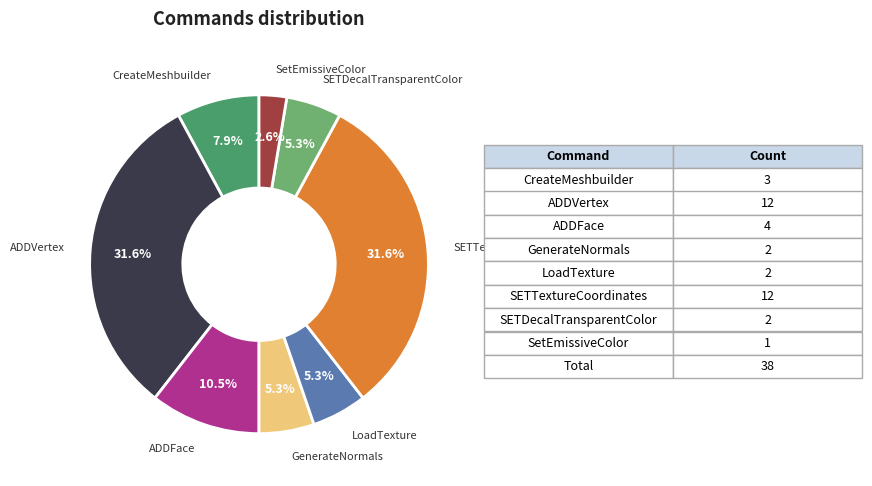

The SETDecalTransparentColor slice represents 5% of the pie. True or false?

True